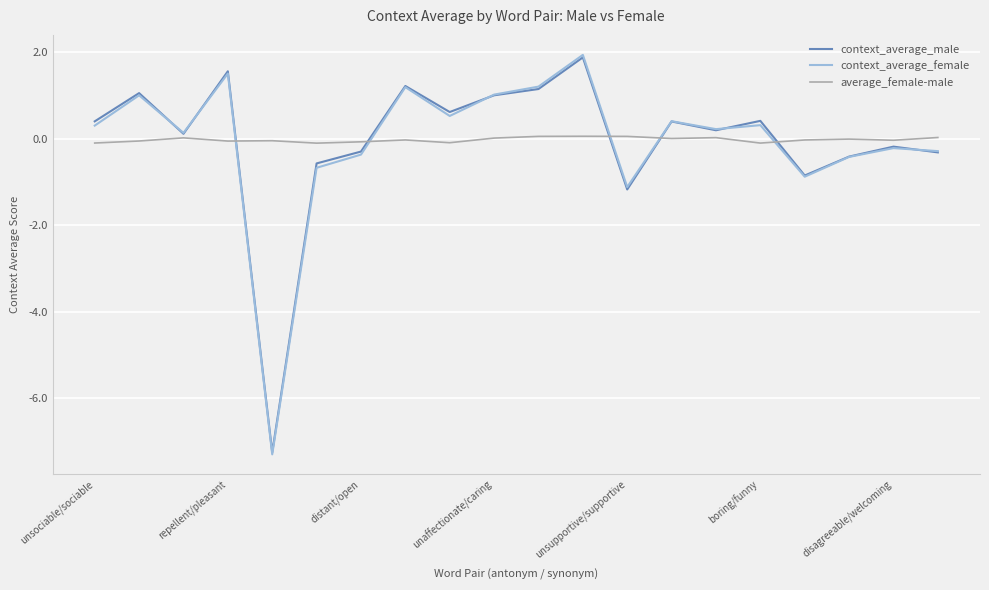

Which series has the widest spread of values?

context_average_female